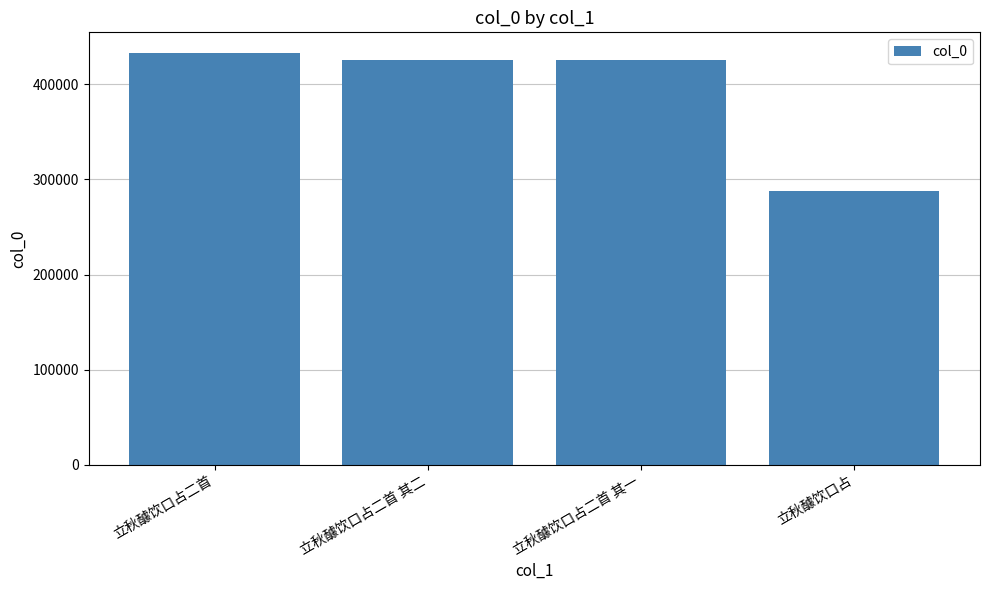

What is the label of the 2nd bar from the left?

立秋醵饮口占二首 其二